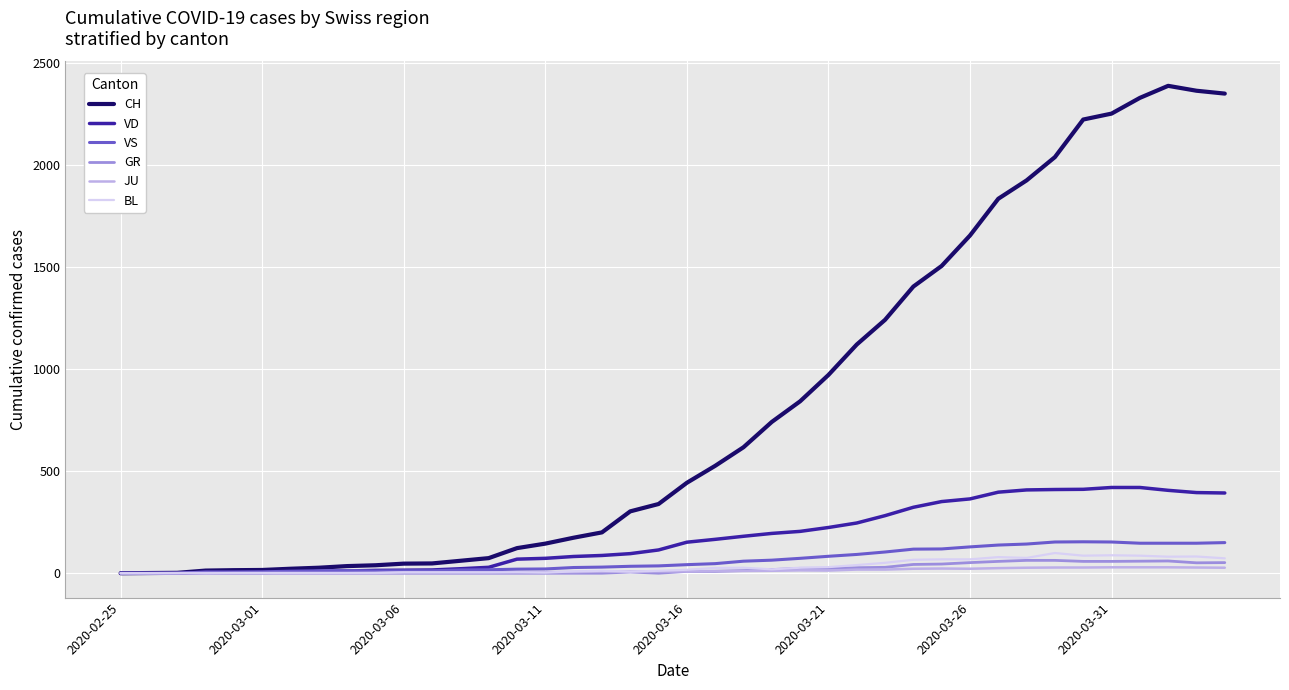

Which series has the largest total across all categories?

CH